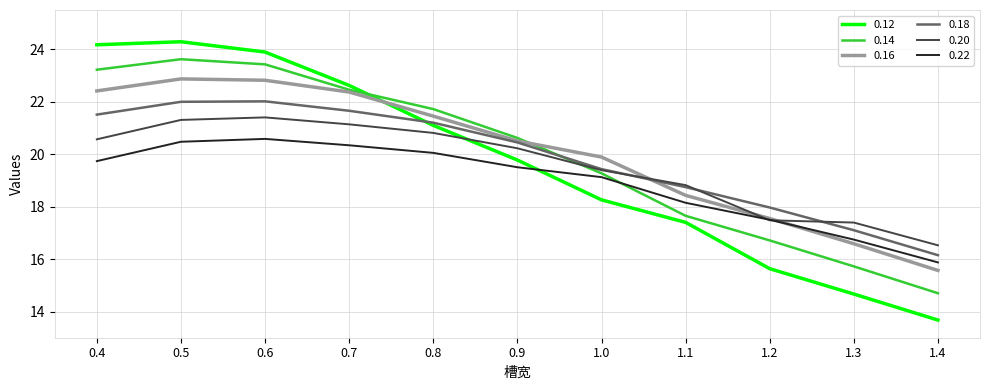

Is the value of 0.14 at 1.1 greater than the value of 0.16 at 0.7?

No